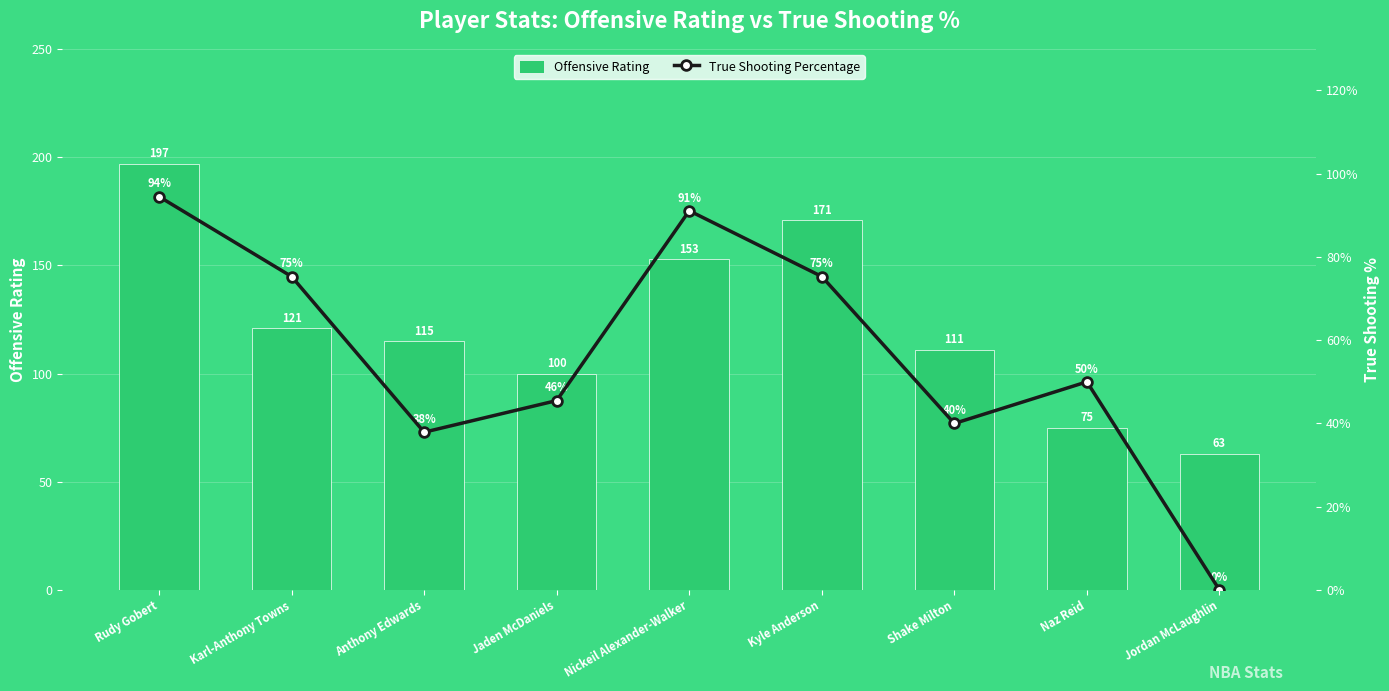

What is the total value across all series at Shake Milton?

111.4